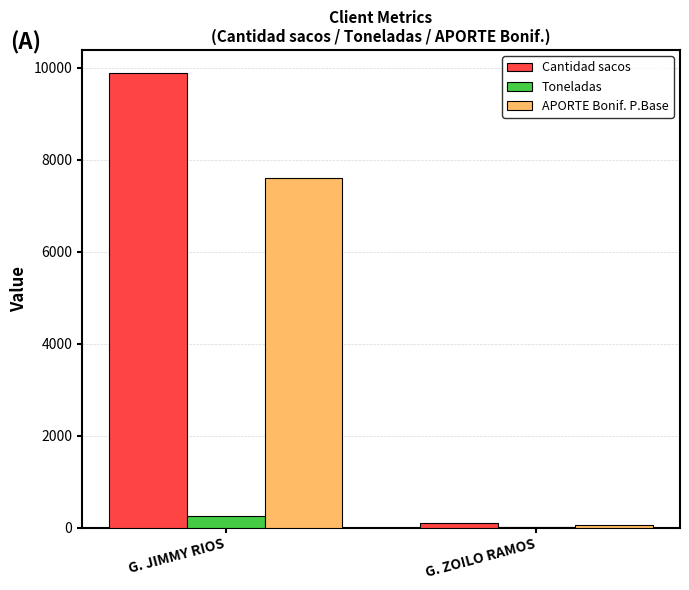

Which series changed the most between G. JIMMY RIOS and G. ZOILO RAMOS?

Cantidad sacos